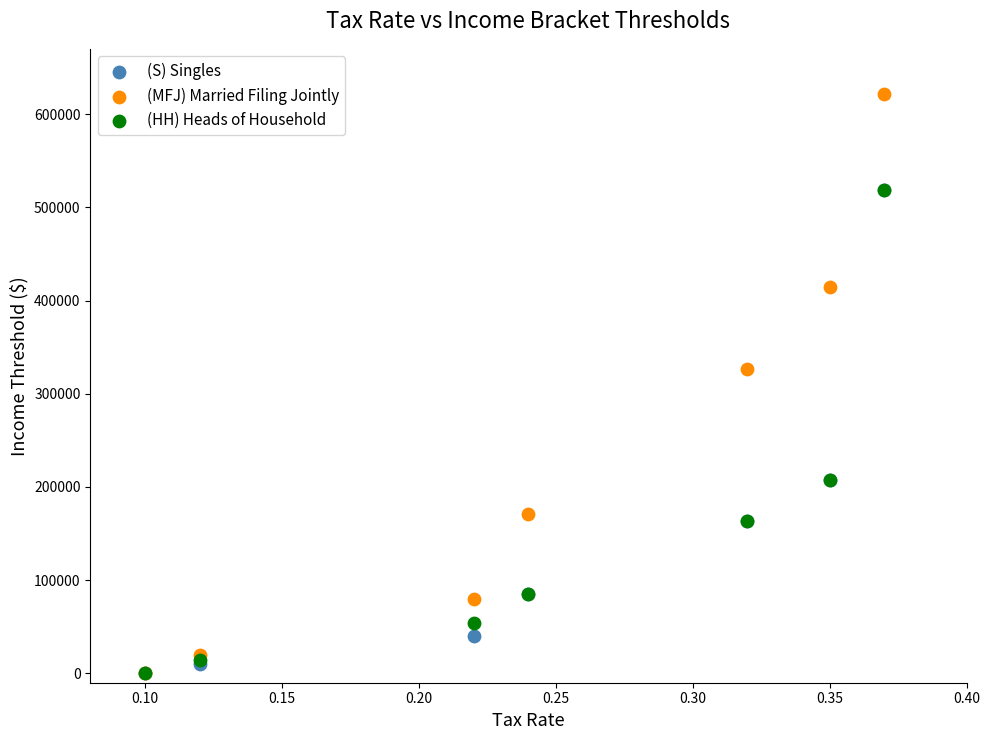

Which series has the largest Y range (max minus min)?

(MFJ) Married Filing Jointly